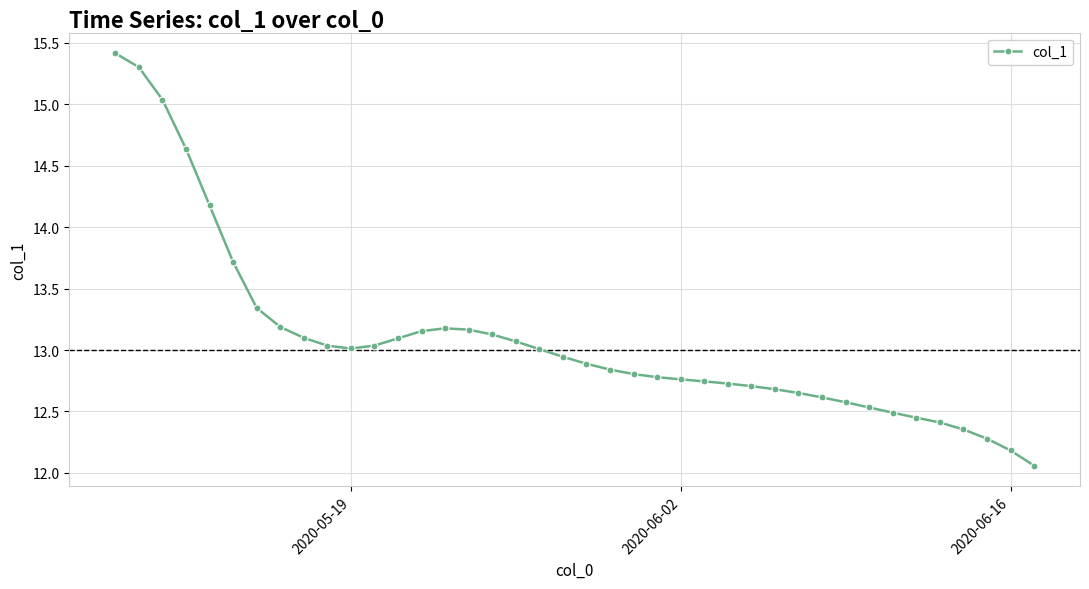

How many lines are shown in the chart?

1